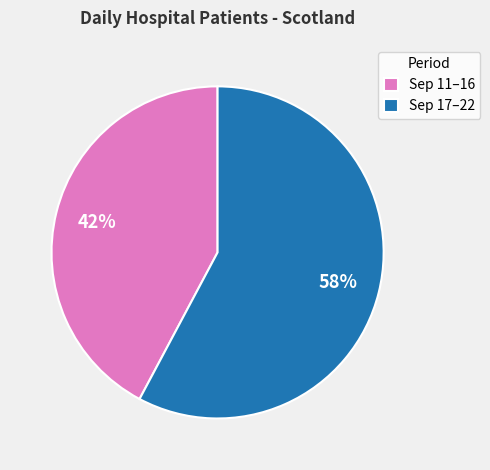

Combined, do Sep 11–16 and Sep 17–22 account for over 50%?

Yes